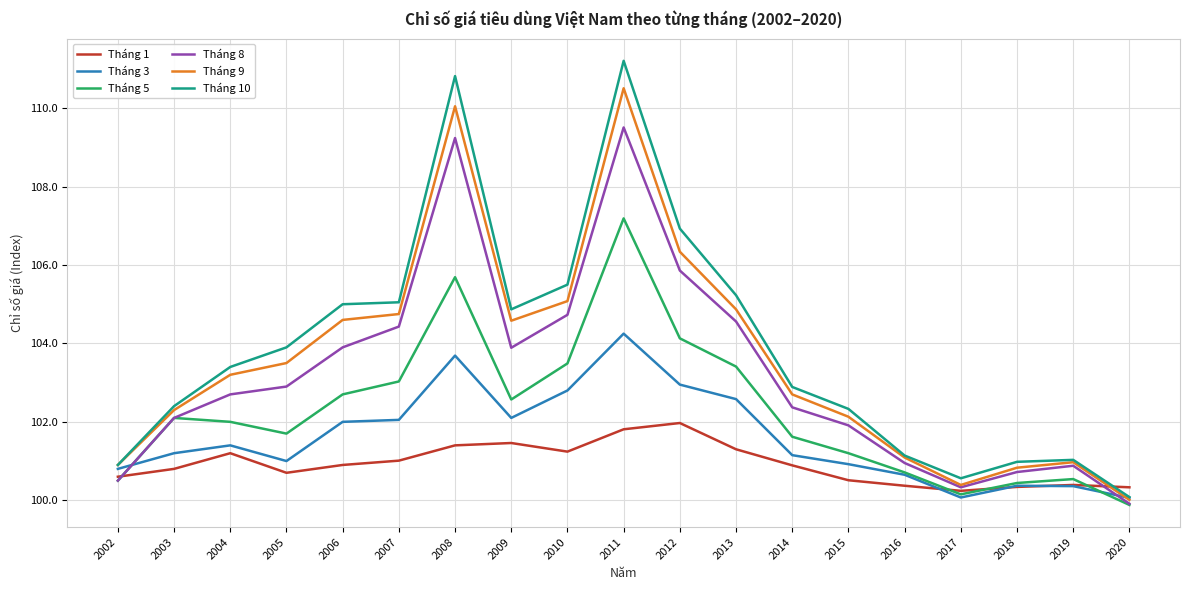

What is the spread (max minus min) of values at 2019?

0.7